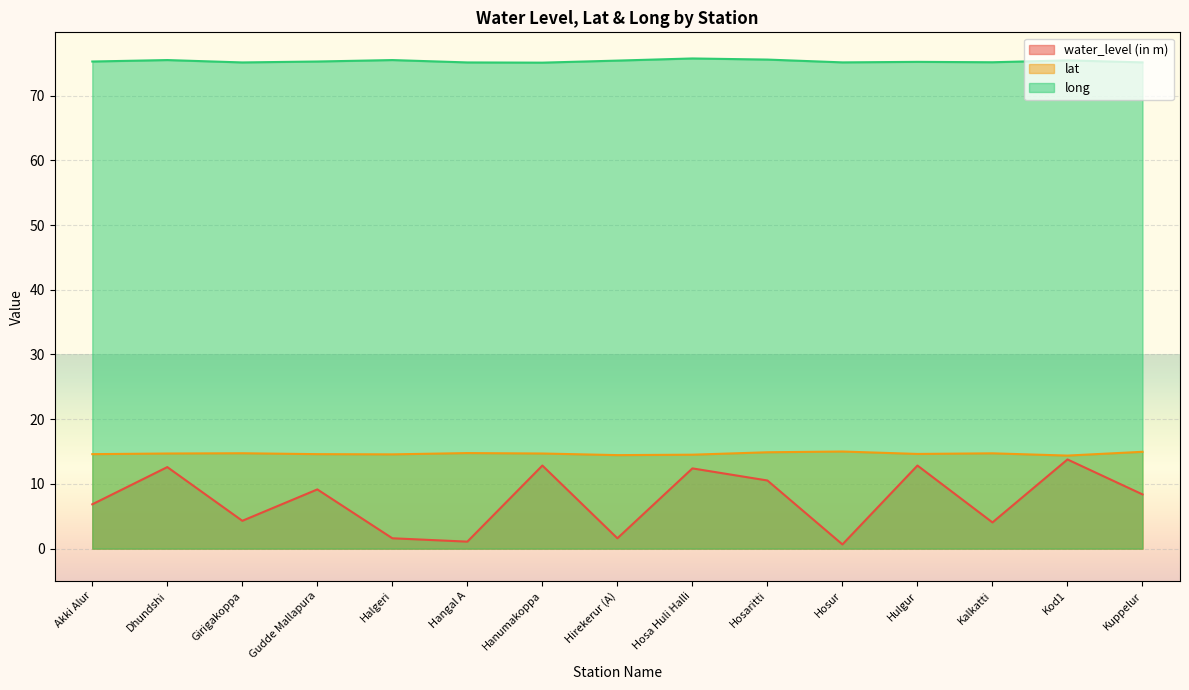

Where is the first local minimum for water_level (in m)?

Girigakoppa